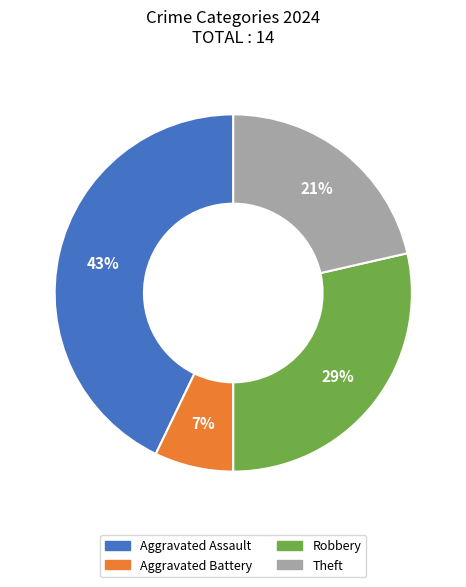

Approximately how many times larger is the value at Aggravated Assault compared to Theft?

2.0